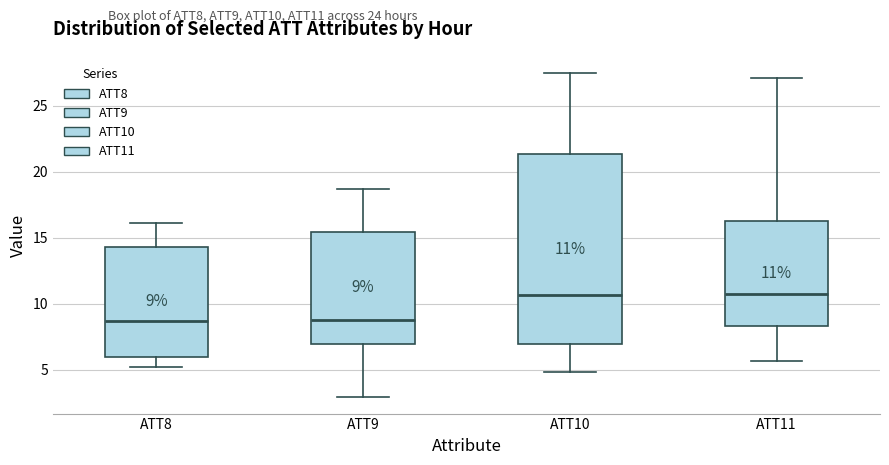

Which box is the tallest, from its lower edge to its upper edge?

ATT10